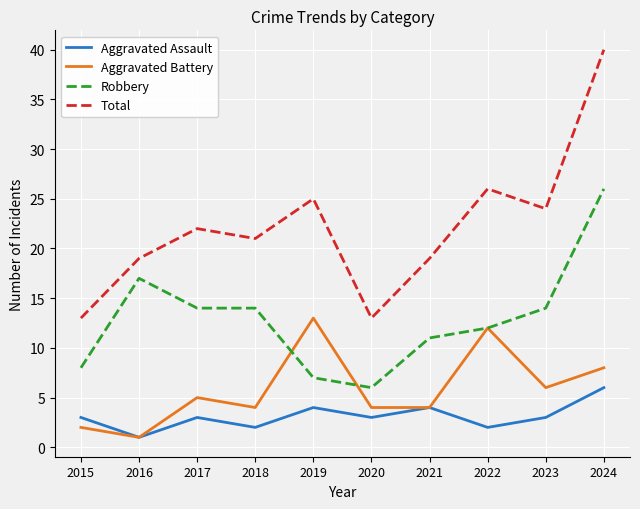

At which label does Aggravated Assault reach its peak?

2024